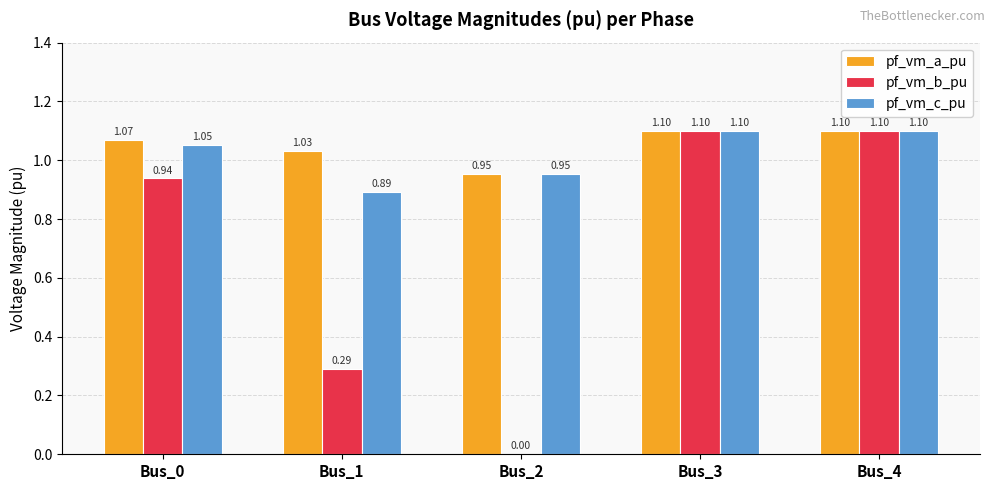

What is the sum of all pf_vm_b_pu values?

3.4